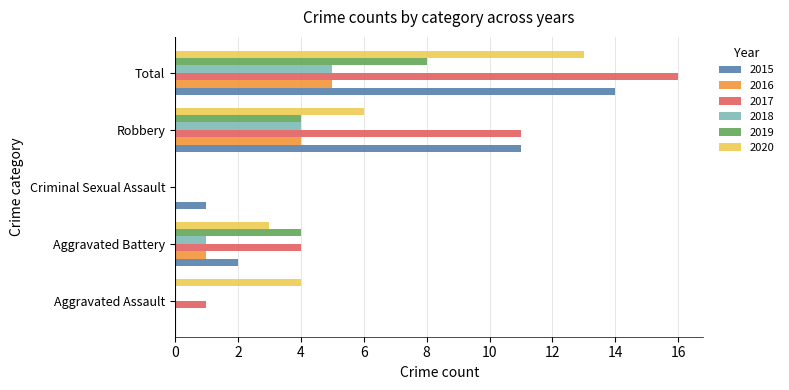

What is the highest value of the 2015 series?

14